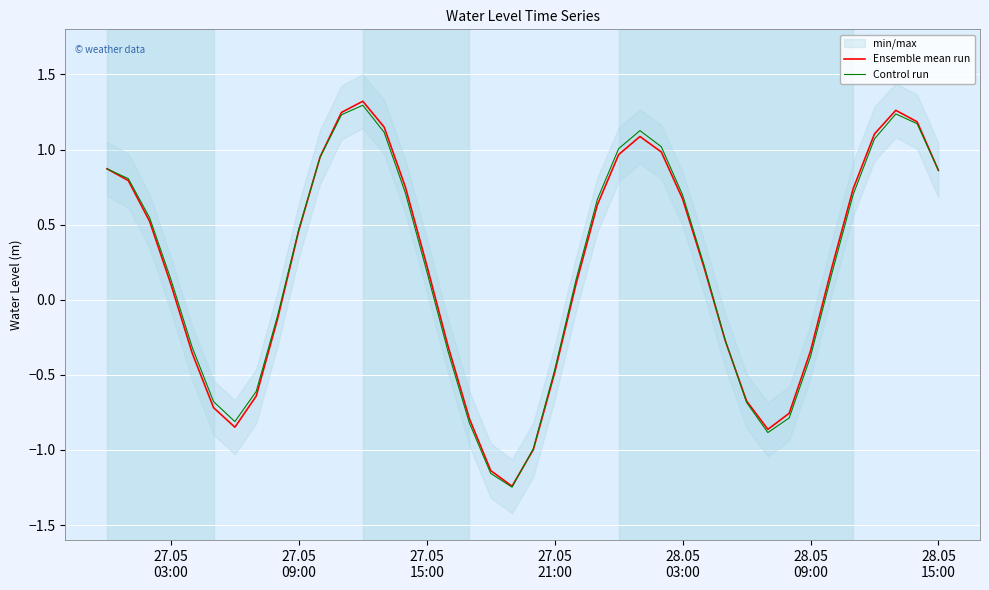

In Control run, how many points are higher than both neighbors (excluding endpoints)?

3